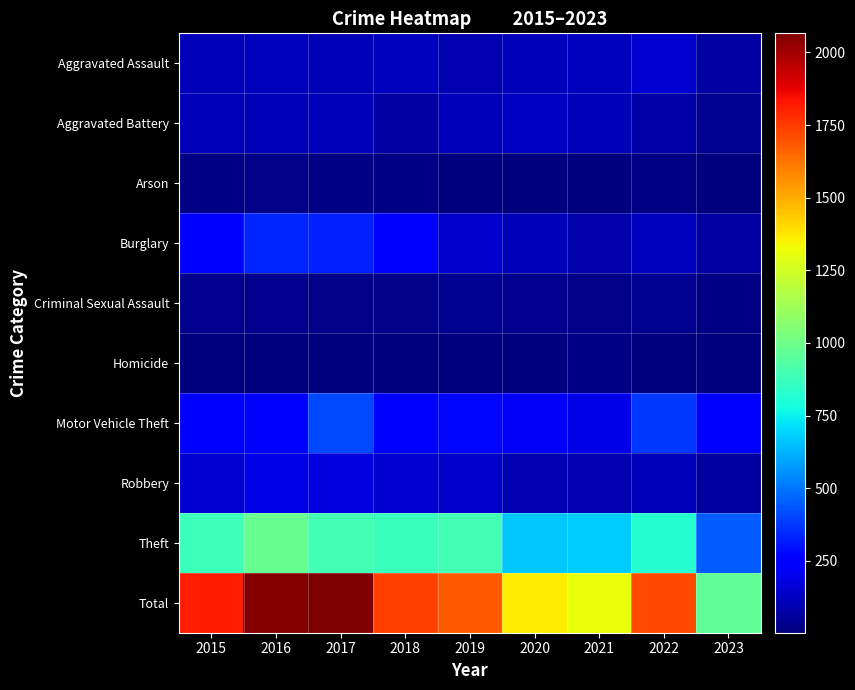

Which series has the largest total across all categories?

Total